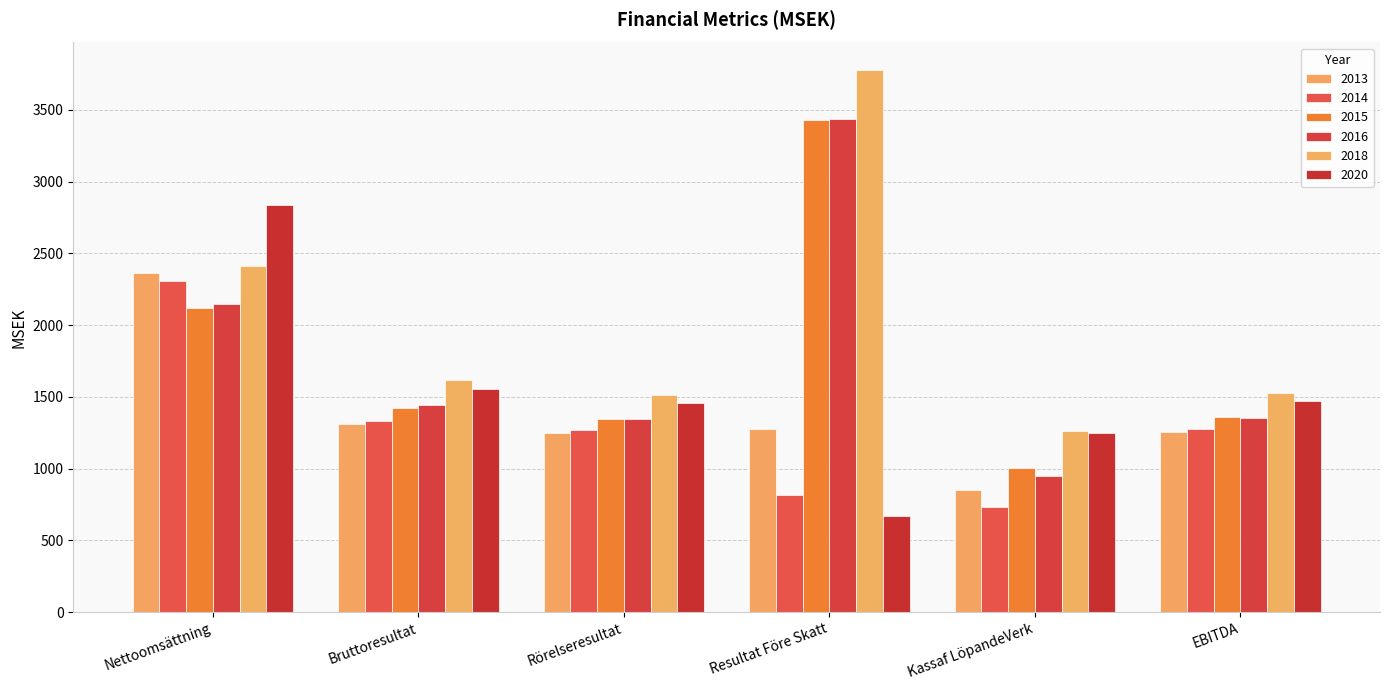

True or false: 2020 has a value of 3882.9 at Nettoomsättning.

False